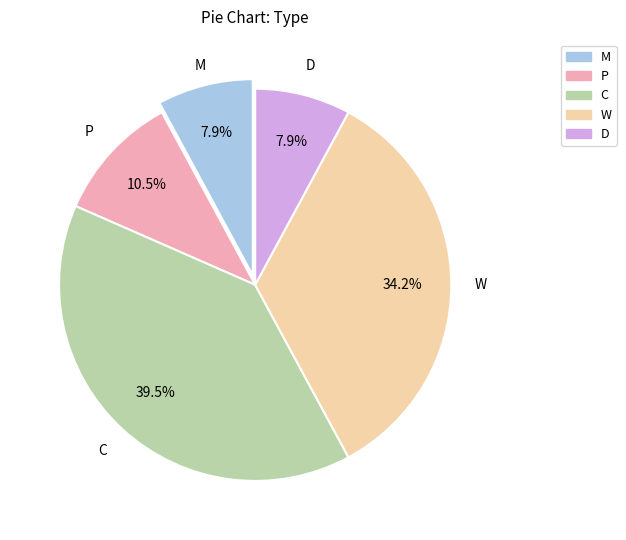

Which slice is the largest?

C